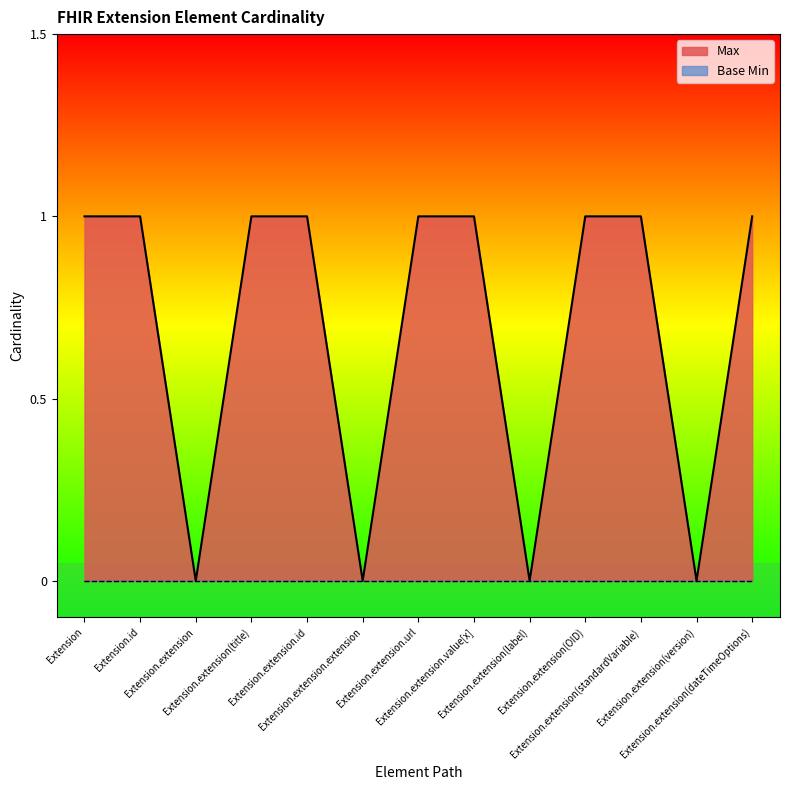

What position from the right is Extension.extension(dateTimeOptions)?

1